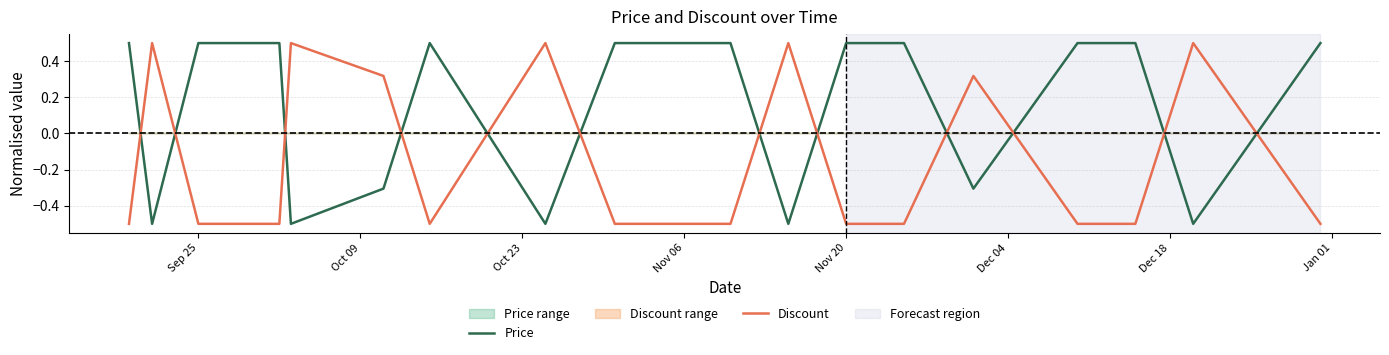

What is the difference between the second highest and second lowest values in the Price series?

1.0